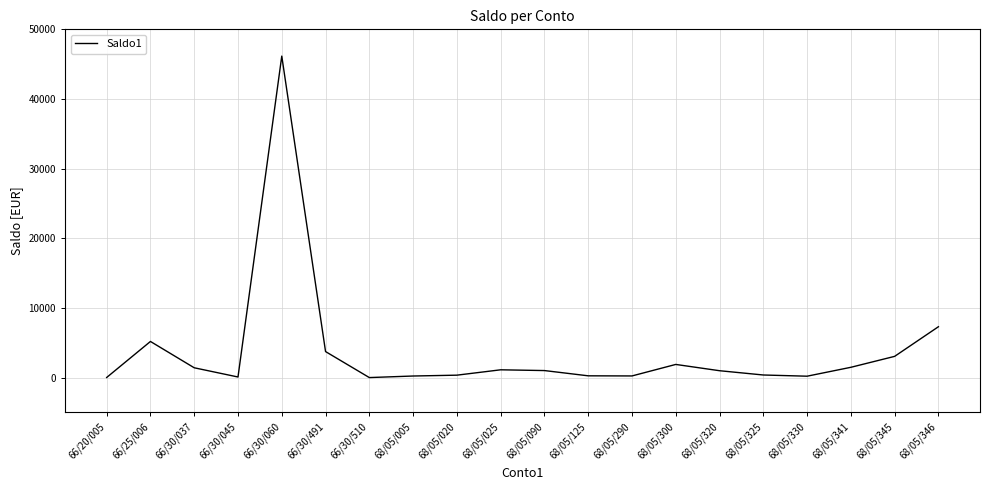

Which label corresponds to the largest value in the chart?

66/30/060